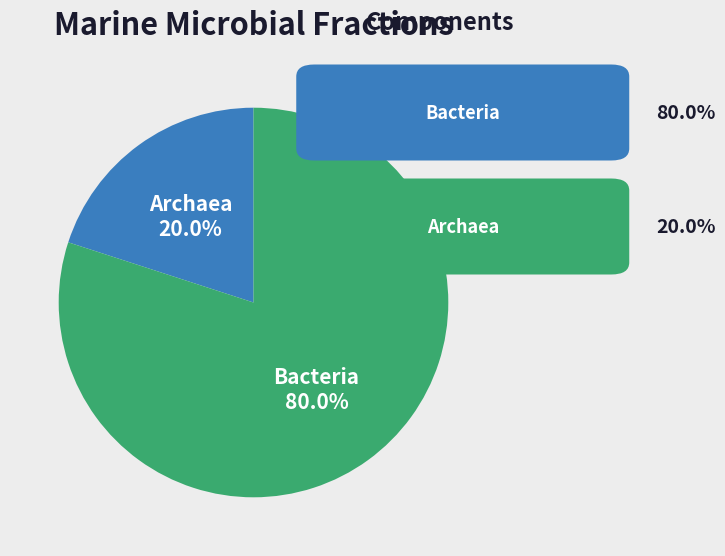

Is there a majority slice in this chart?

Yes